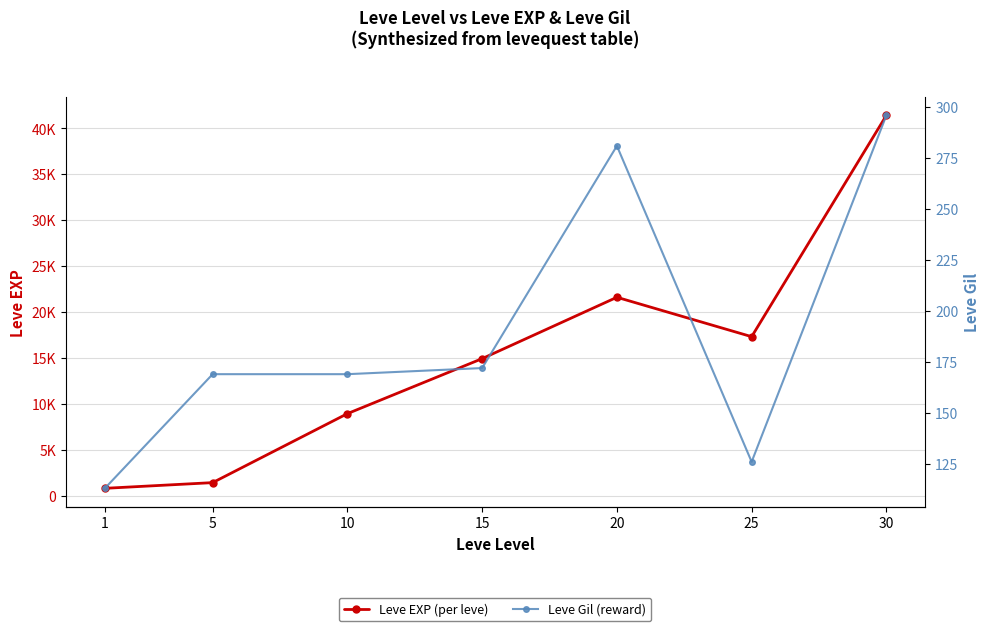

The value of Leve Gil (reward) at 15 is 264. True or false?

False